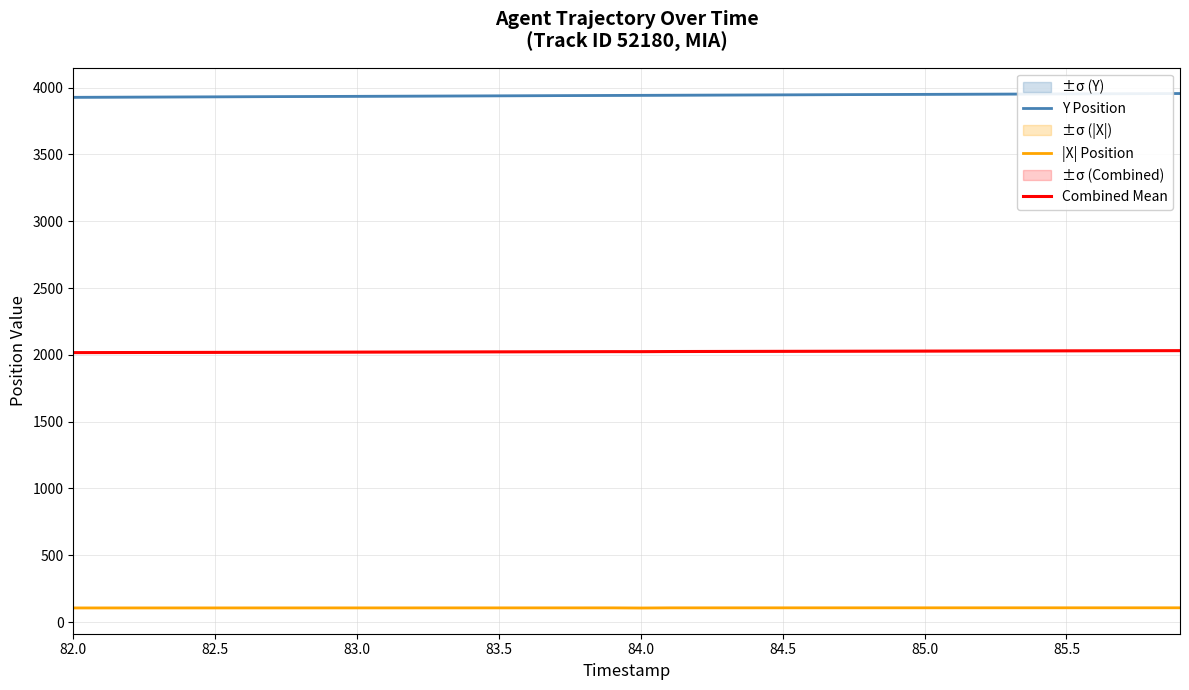

The value of Combined Mean at 84.0 is 2023.8. True or false?

True